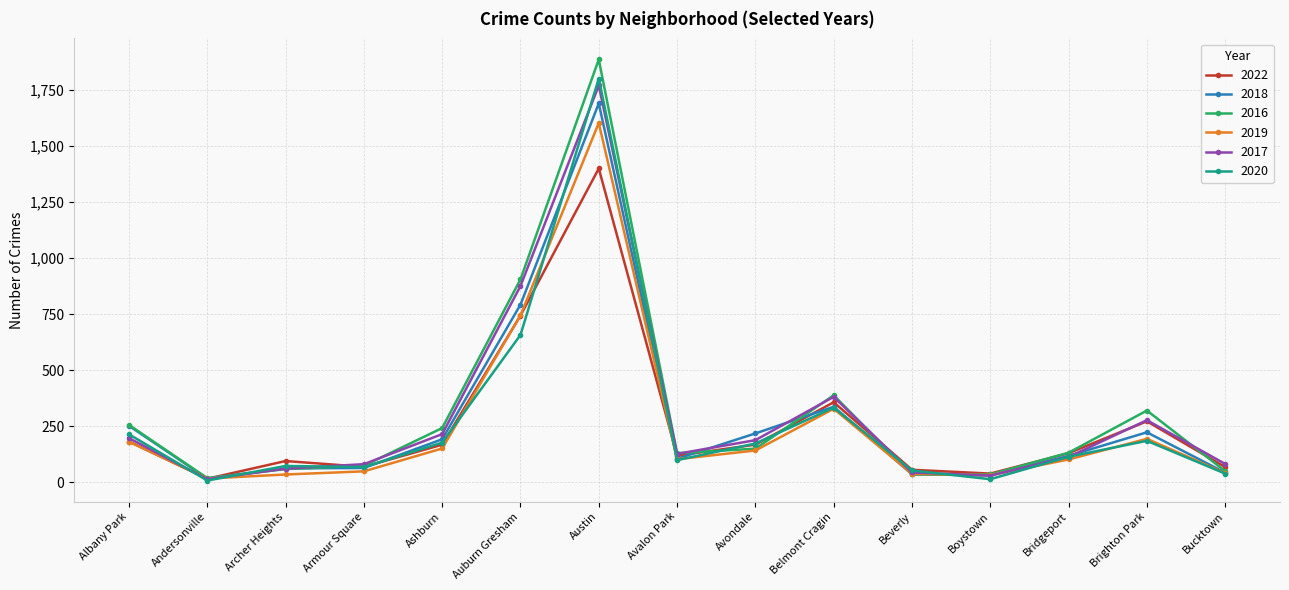

At which category is the sum across all series the highest?

Austin